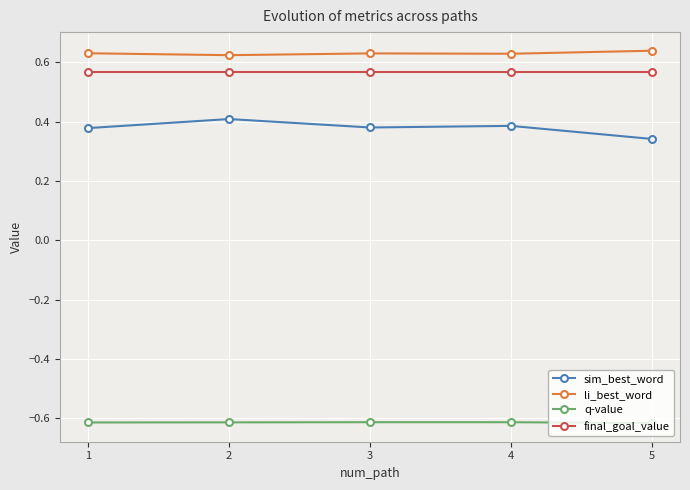

True or false: li_best_word and final_goal_value cross at least once.

False